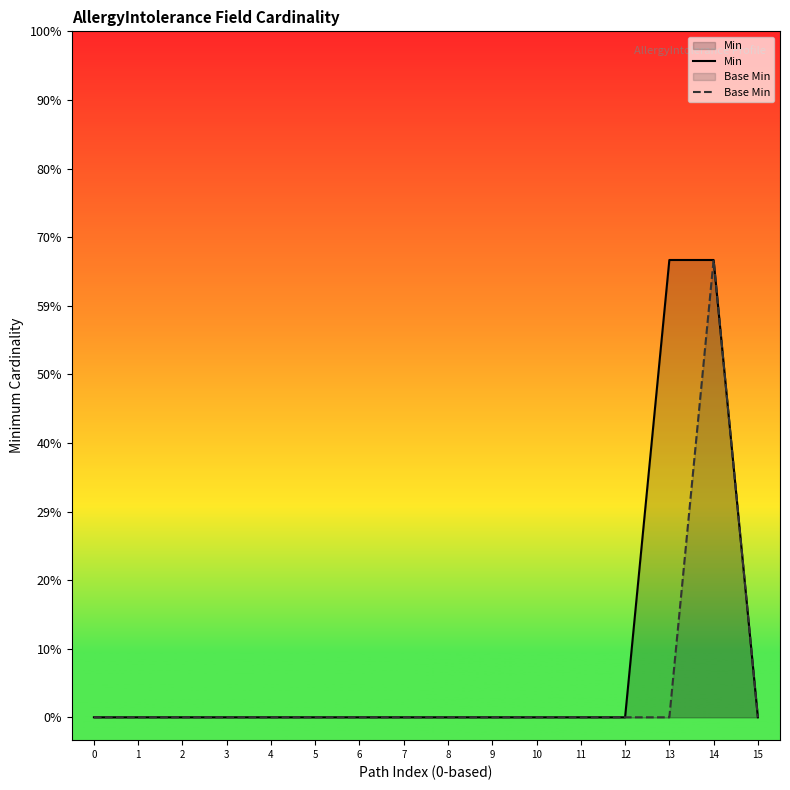

Reading left to right, extract all data points from this chart.

Min: 0	0	0	0	0	0	0	0	0	0	0	0	0	1	1	0
Base Min: 0	0	0	0	0	0	0	0	0	0	0	0	0	0	1	0